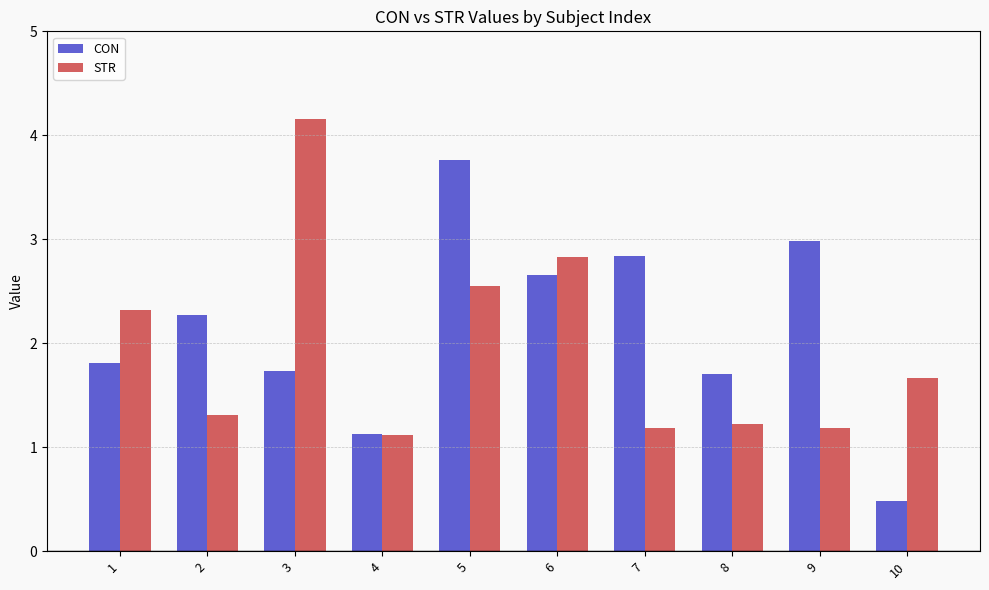

What is the value of the CON bar at the 9th from the left?

3.0